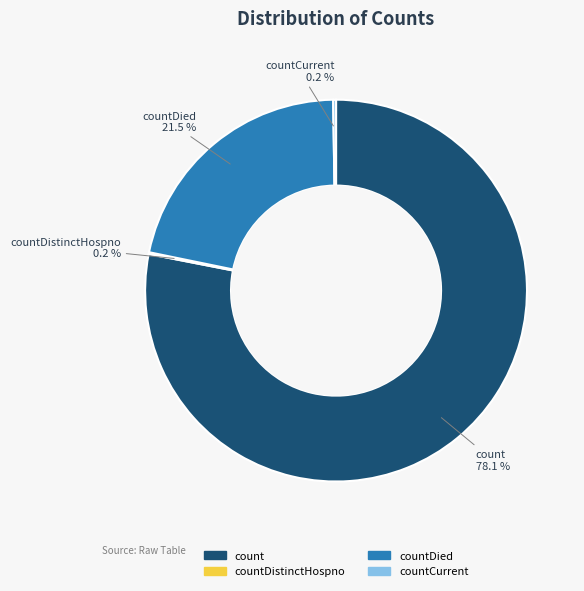

Does any single category account for the majority?

Yes